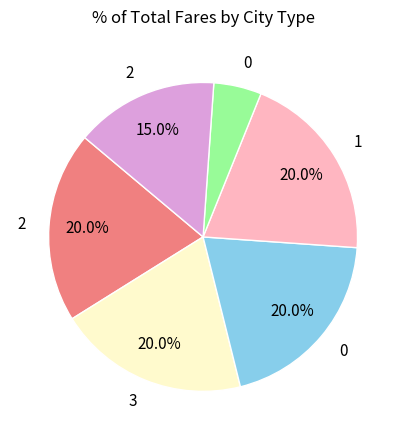

Is there a majority slice in this chart?

No